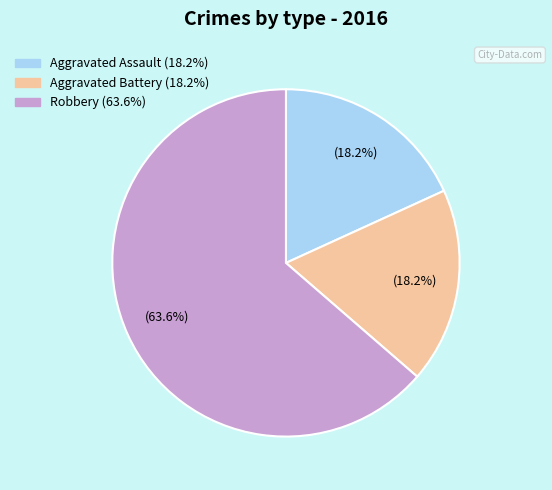

Which has a higher value, Aggravated Battery or Robbery?

Robbery